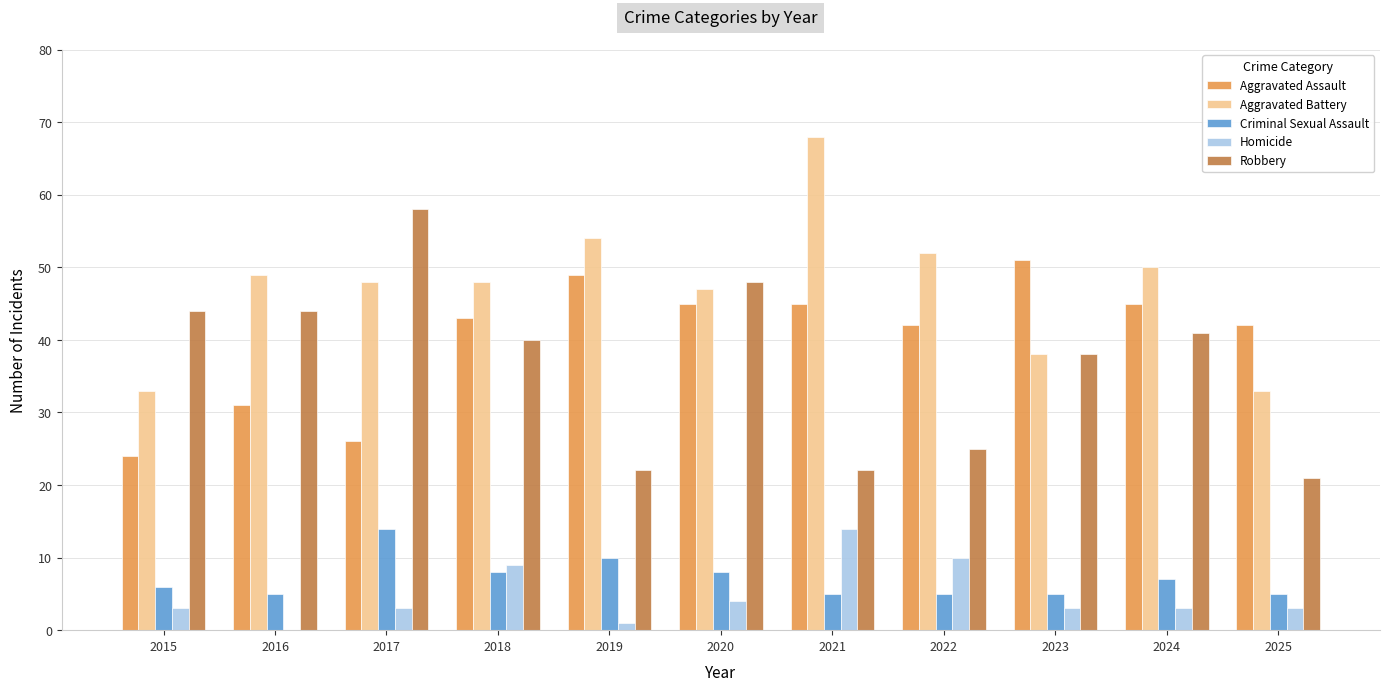

What value does the Homicide series have at 2020, to the nearest 5?

5